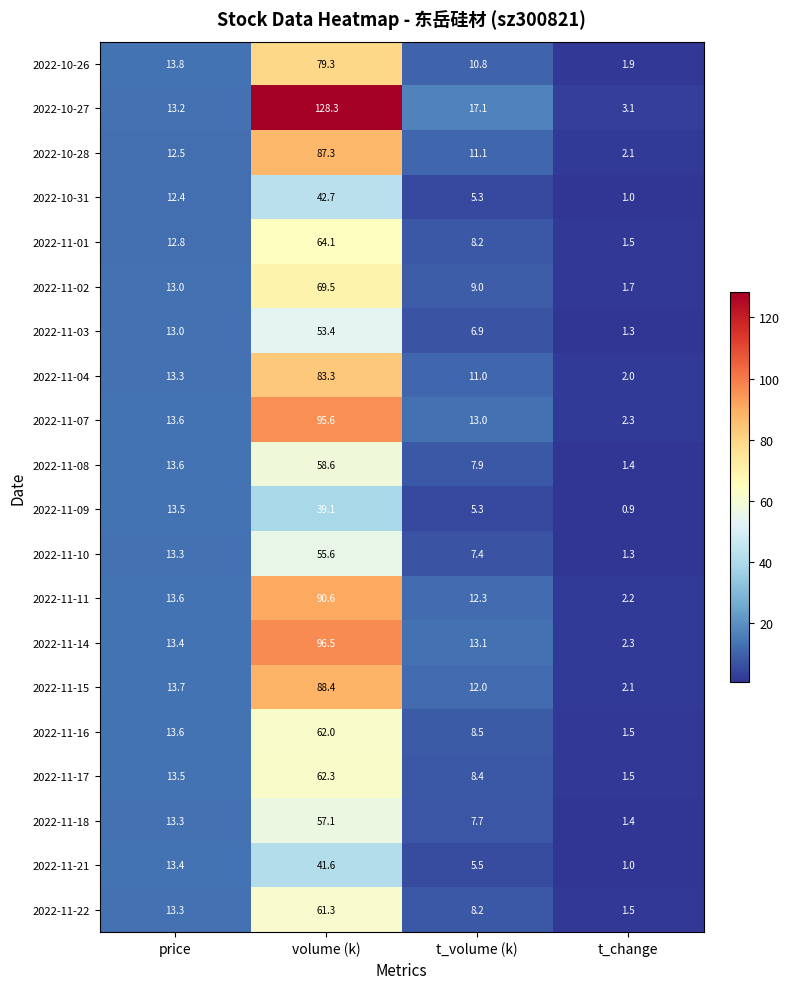

Which category has the highest value across all series?

volume (k)